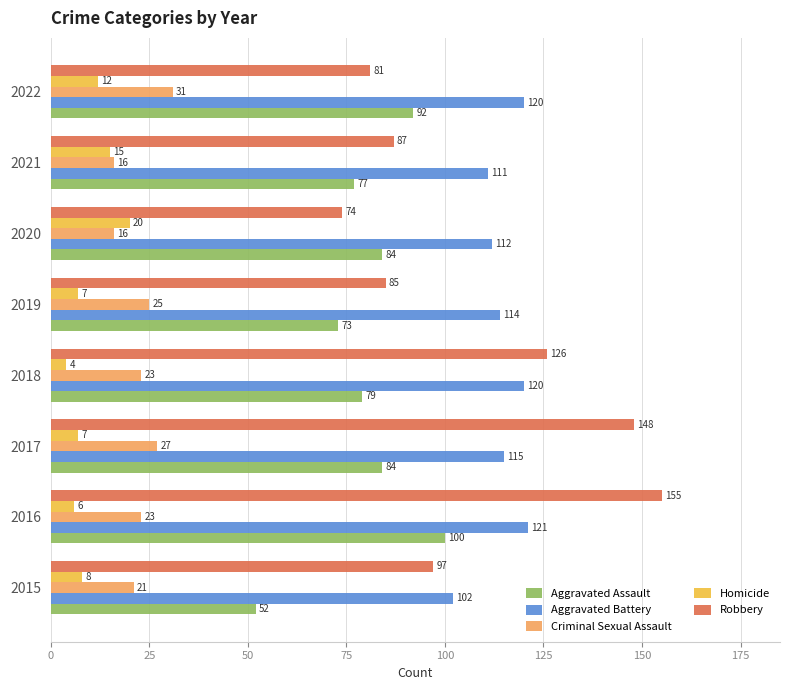

True or false: Aggravated Assault has a value of 77 at 2021.

True